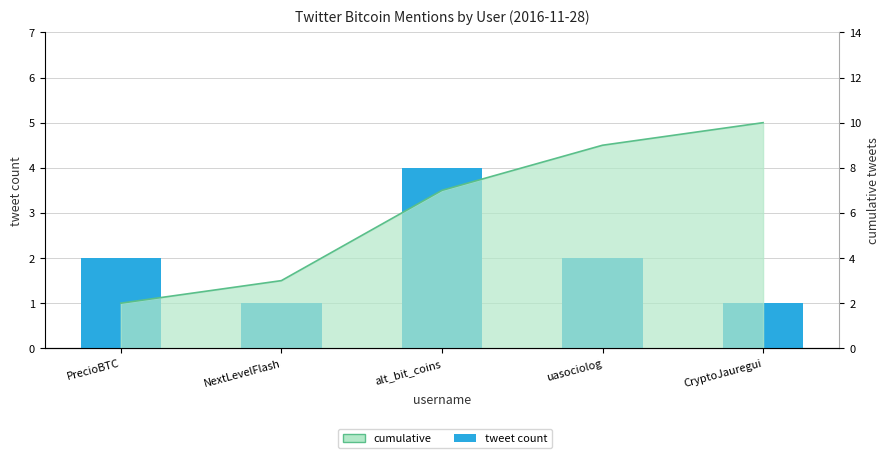

How many values are below 2?

2